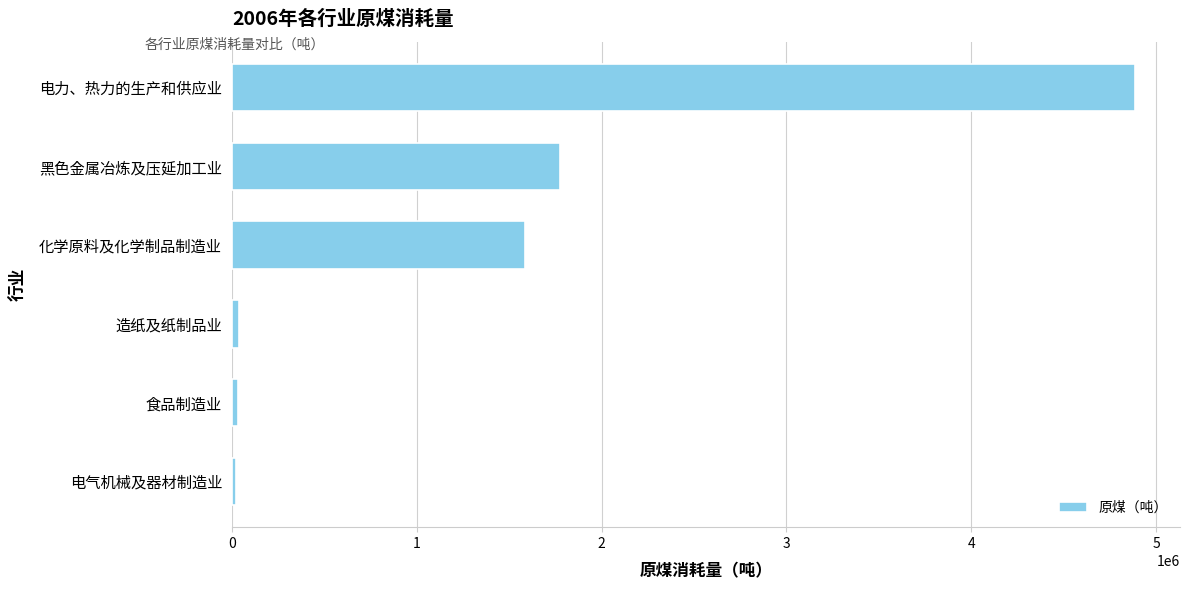

What is the average value?

1389739